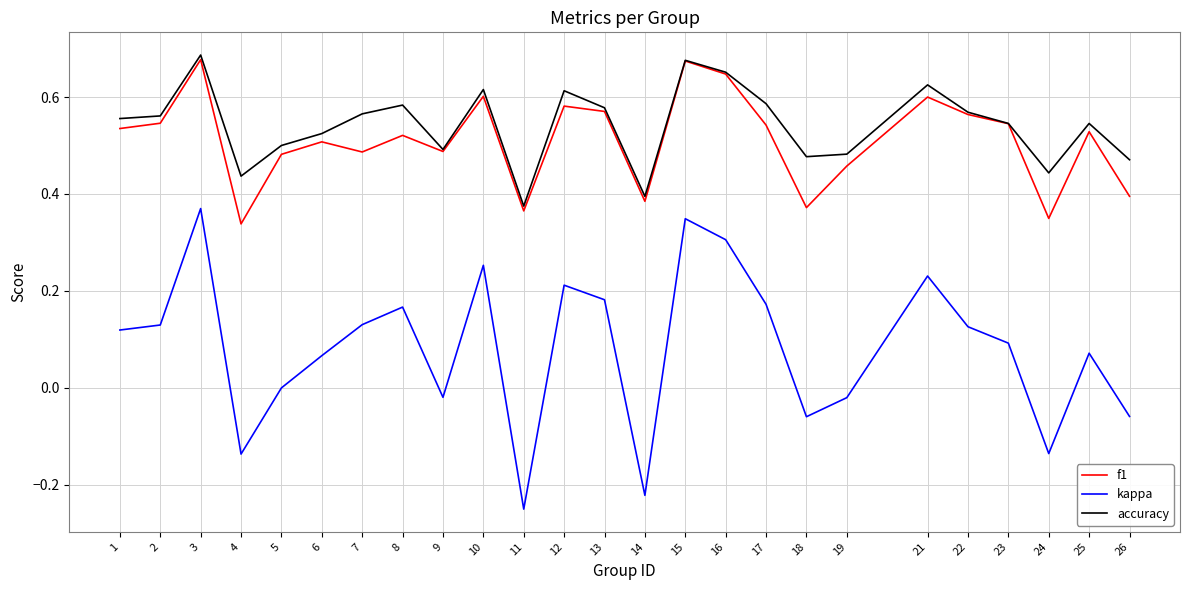

True or false: accuracy and kappa cross at least once.

False